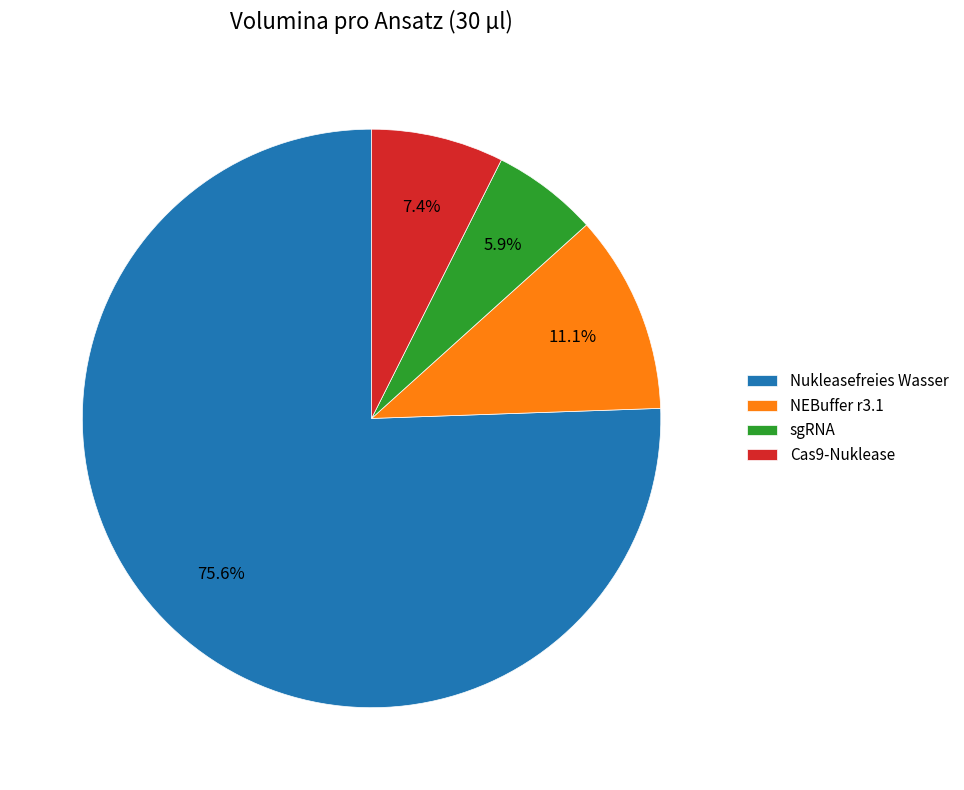

Combined, do sgRNA and Nukleasefreies Wasser account for over 50%?

Yes